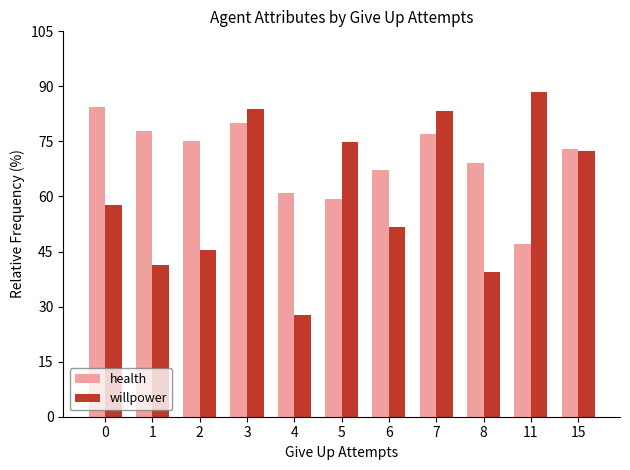

Rank the series by their average value, from highest to lowest.

health, willpower